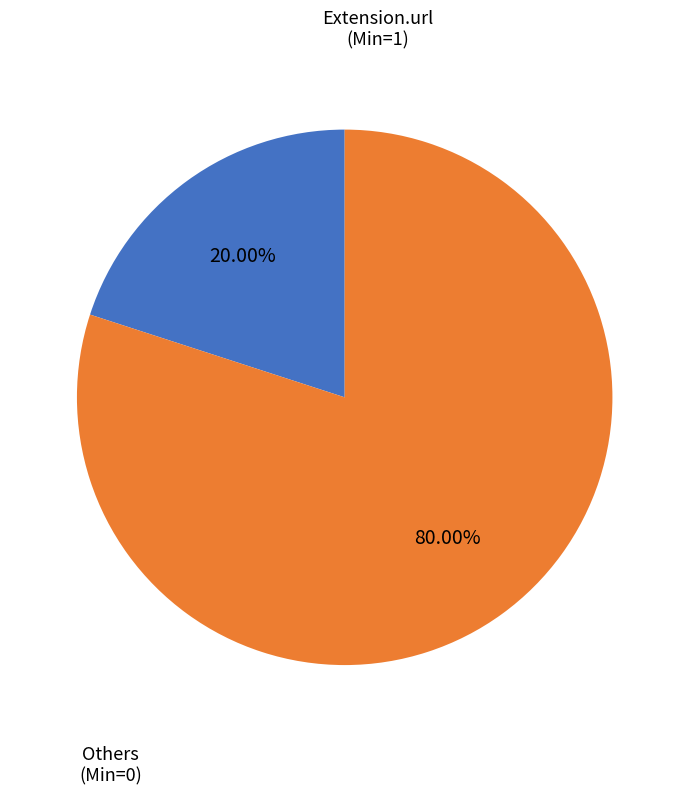

Is there a majority slice in this chart?

Yes